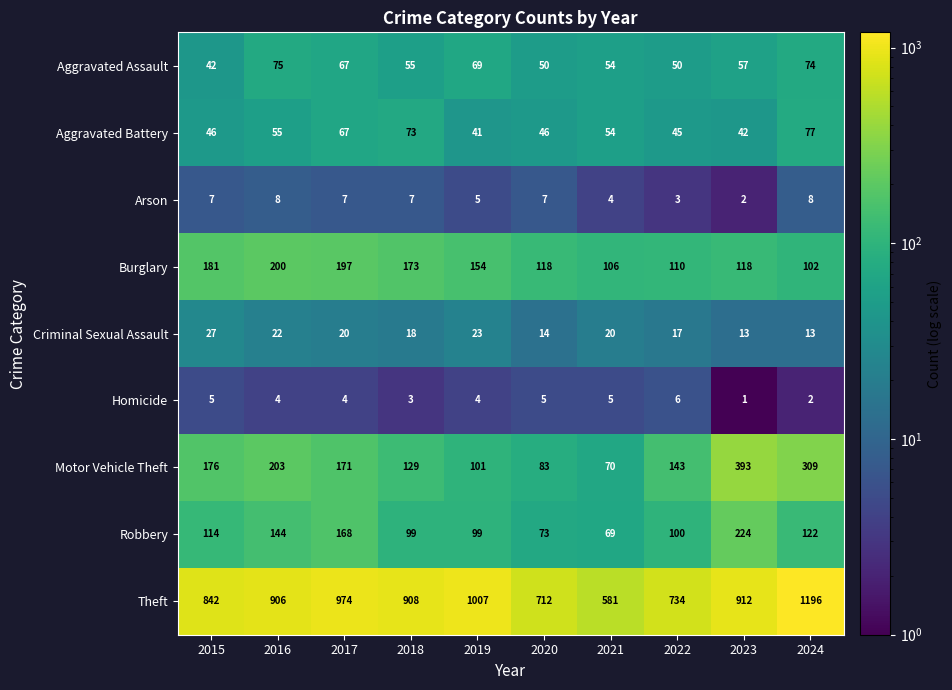

What is the total value across all series at 2019?

1503